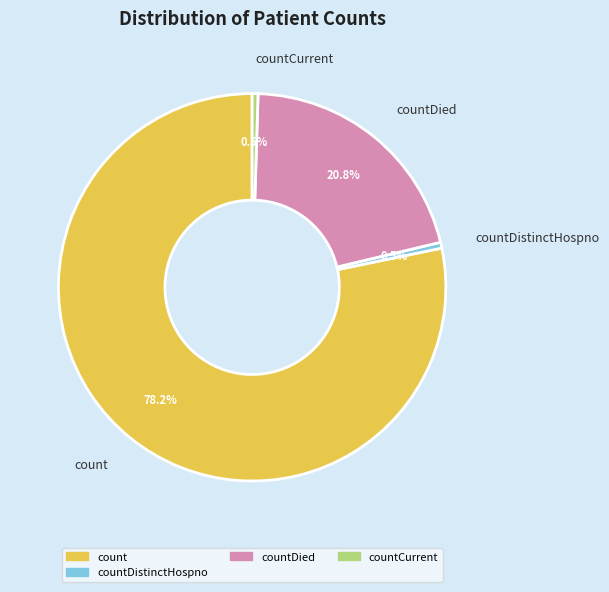

Between countDied and countDistinctHospno, which is larger?

countDied